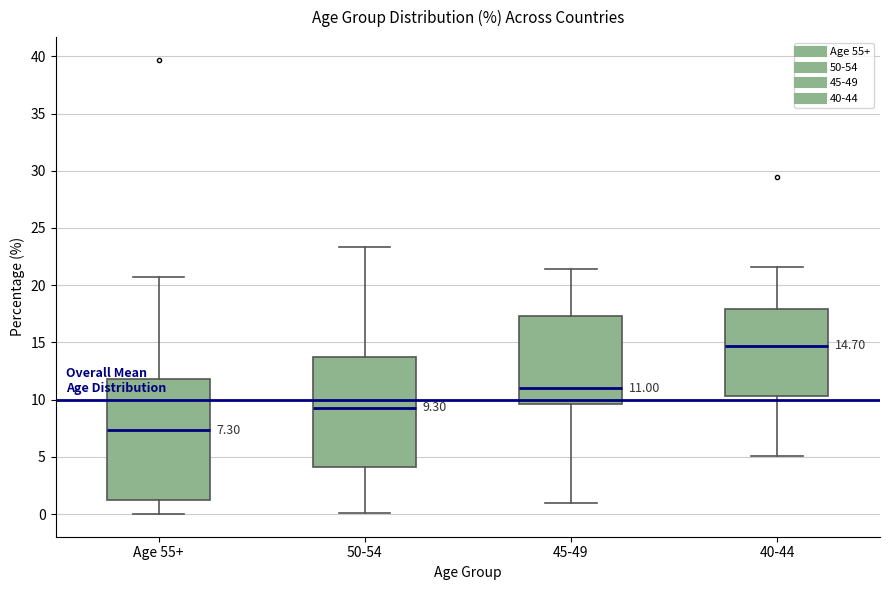

Comparing the boxes themselves (not the whiskers), which one is the tallest?

Age 55+